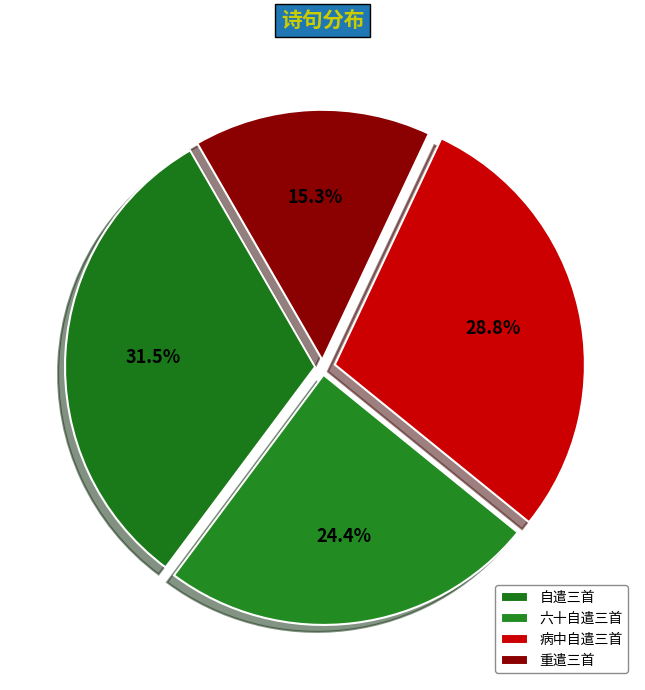

Does any single category account for the majority?

No